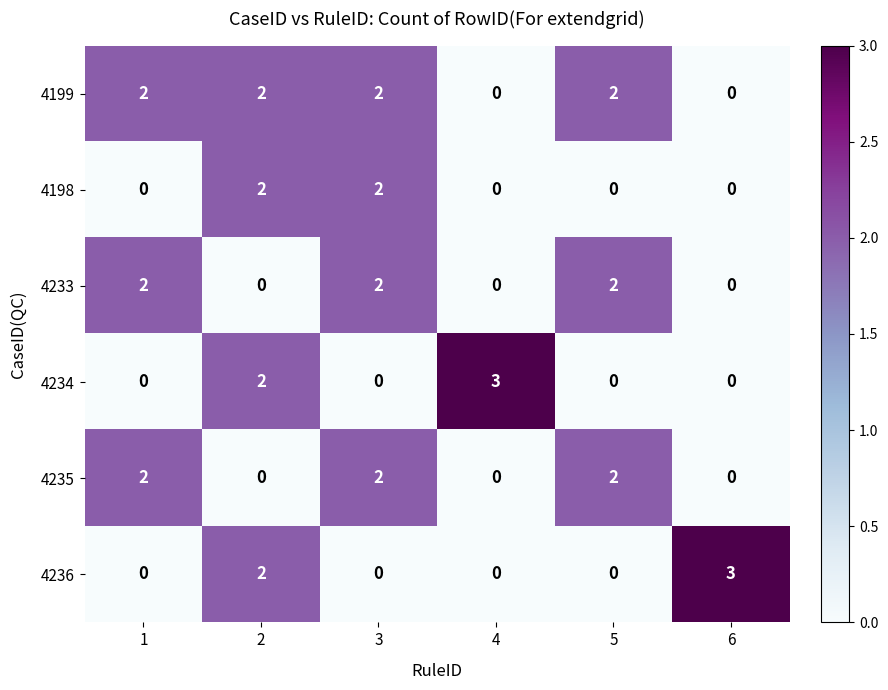

What is the greatest value displayed?

3